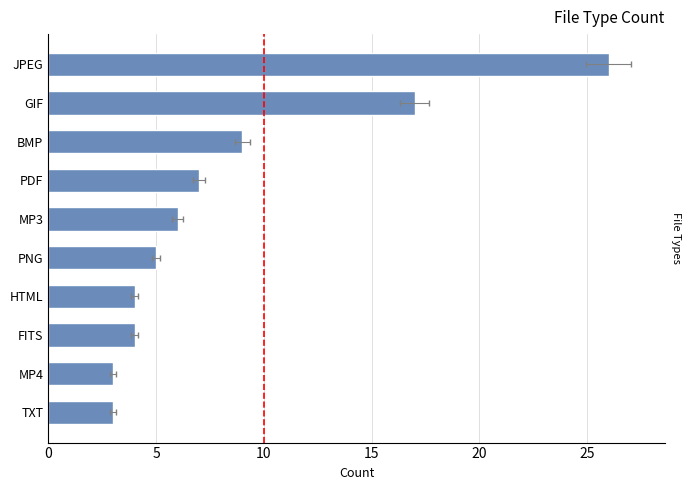

Reading right to left, what are all the values shown in this chart?

3	3	4	4	5	6	7	9	17	26